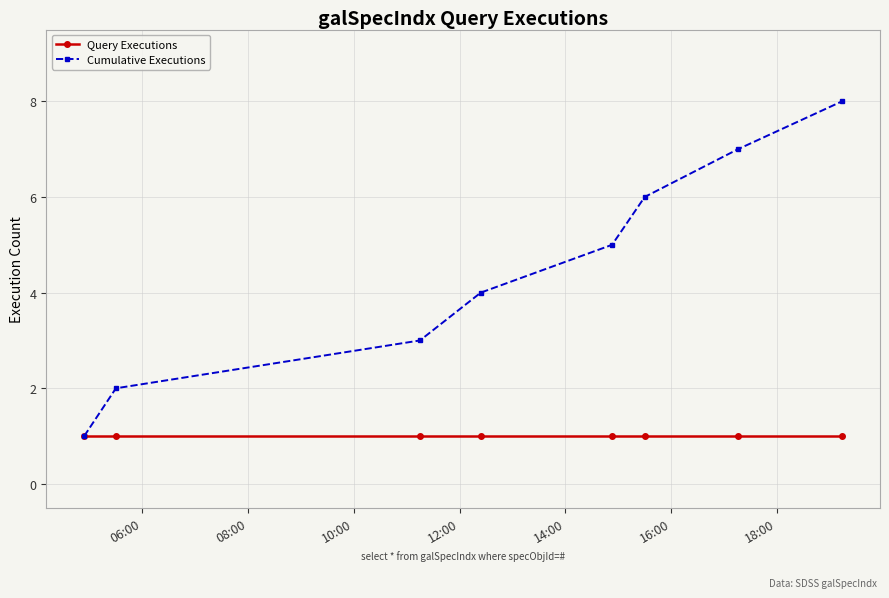

Rank the series by their maximum value, from lowest to highest.

Query Executions, Cumulative Executions